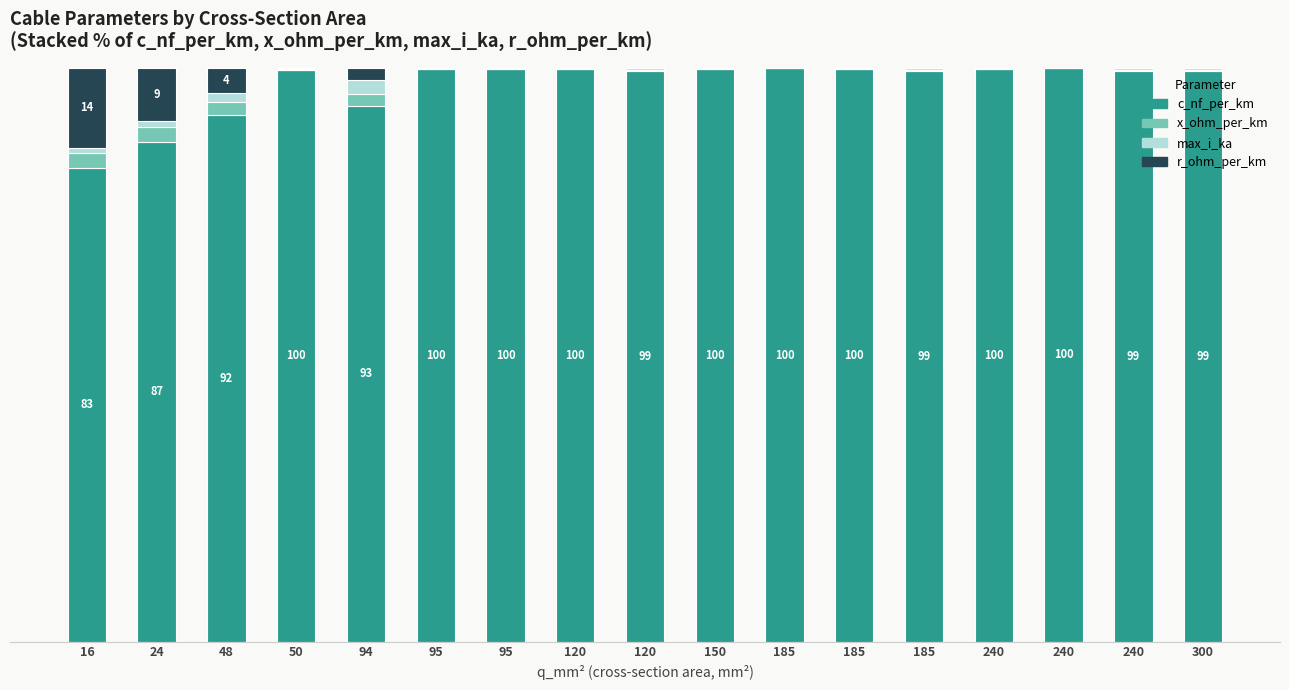

What are all the series names shown in the legend?

c_nf_per_km, x_ohm_per_km, max_i_ka, r_ohm_per_km